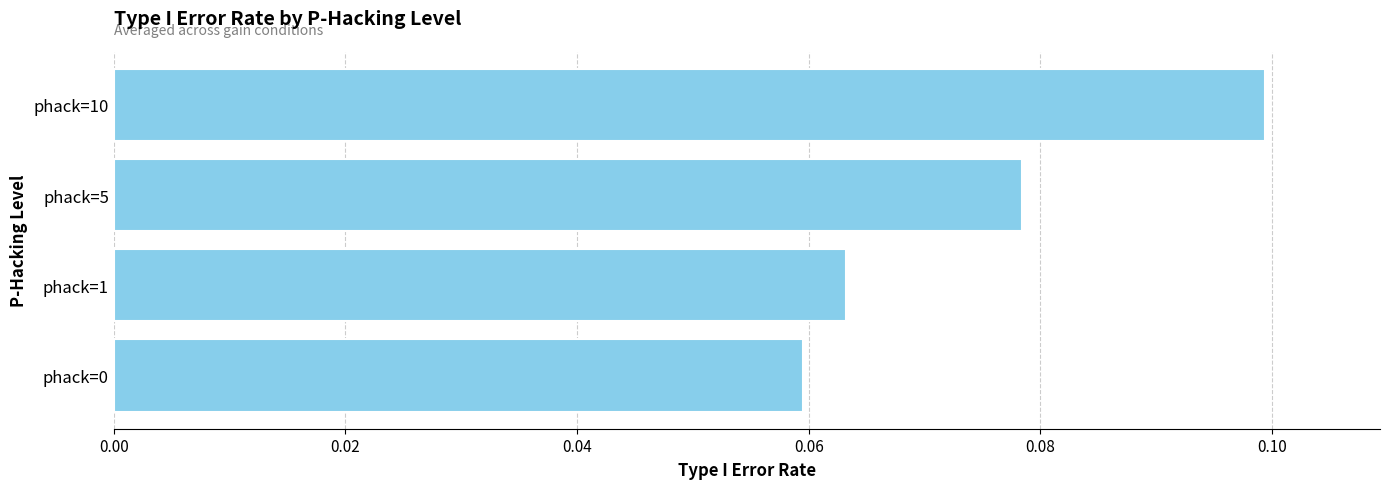

The value at phack=0 is 0.1. True or false?

True